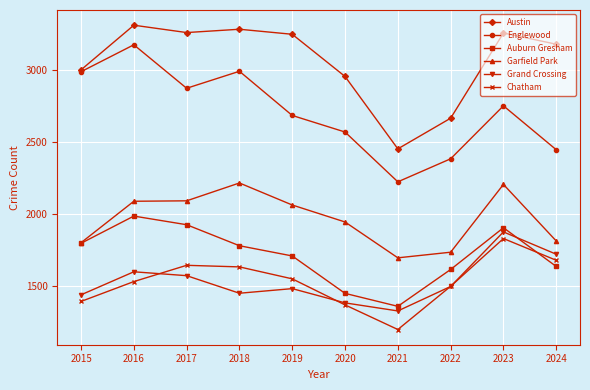

True or false: Austin and Chatham cross at least once.

False